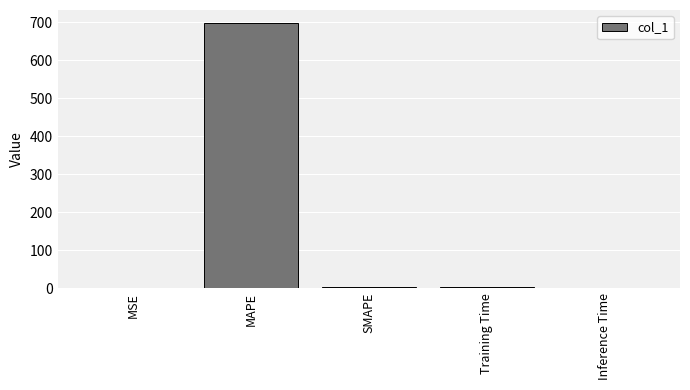

Are the bars grouped side by side (vs. stacked)?

No